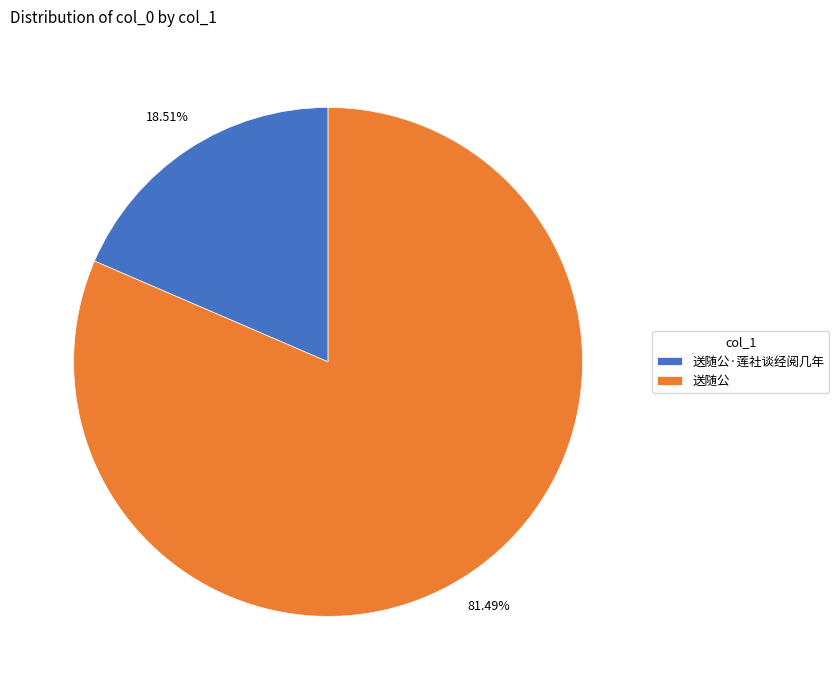

The 送随公 slice represents 81% of the pie. True or false?

True